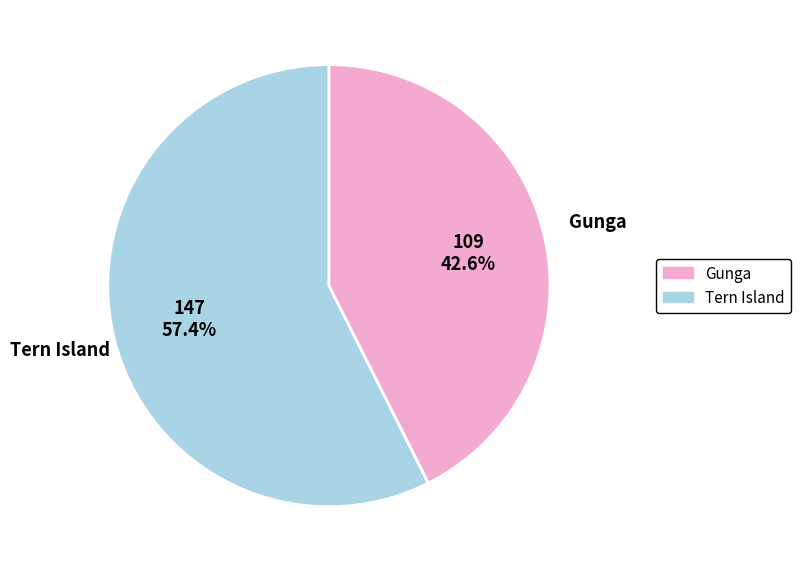

The Tern Island slice represents 66% of the pie. True or false?

False